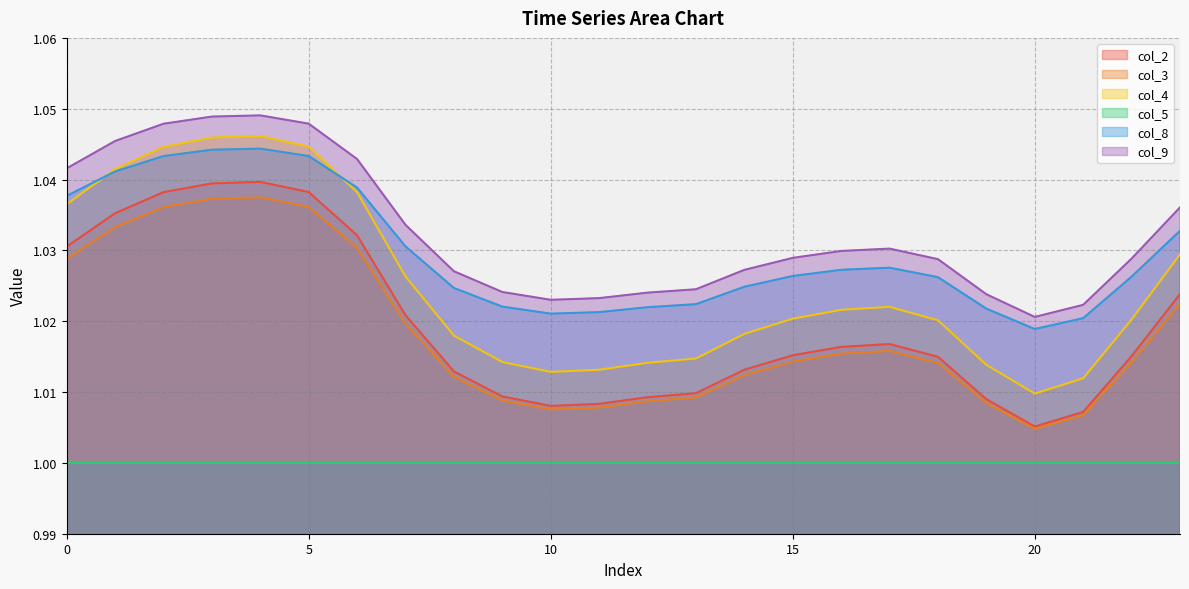

What is the sum of all col_3 values?

24.4